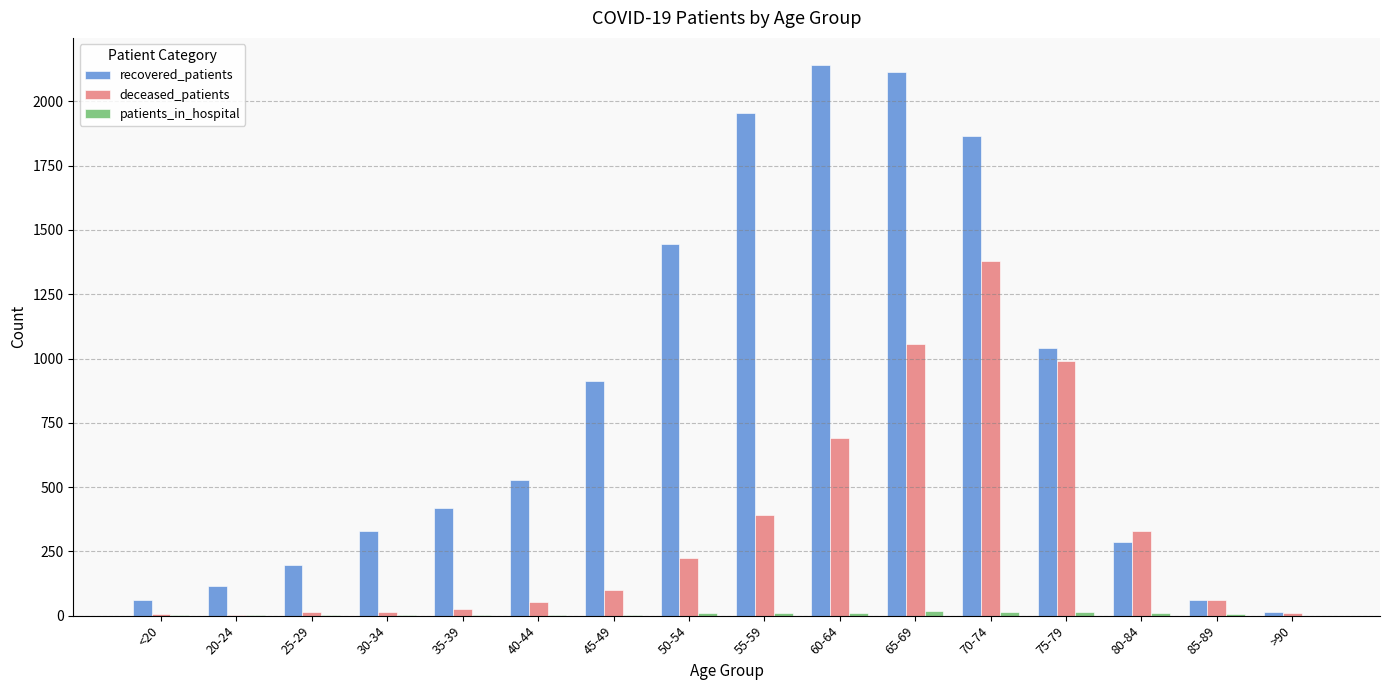

Which series has the largest total across all categories?

recovered_patients